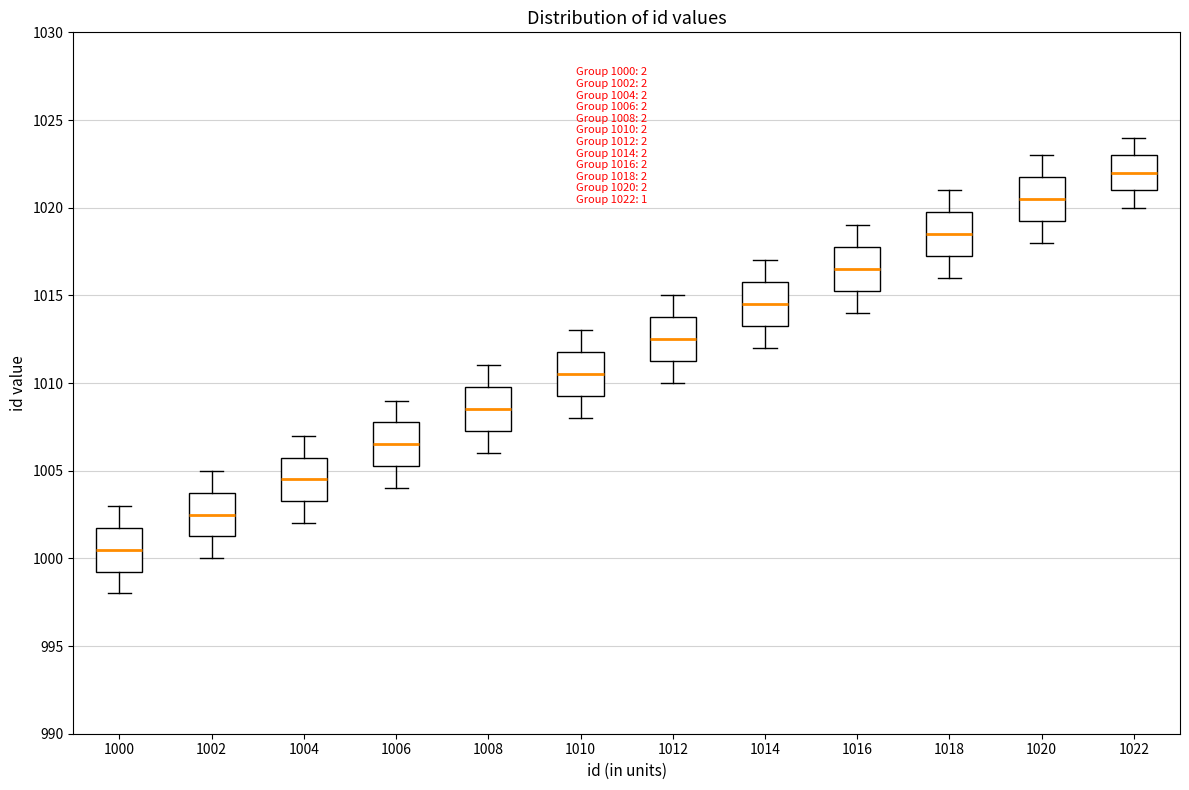

Which box's median line is the lowest?

1000